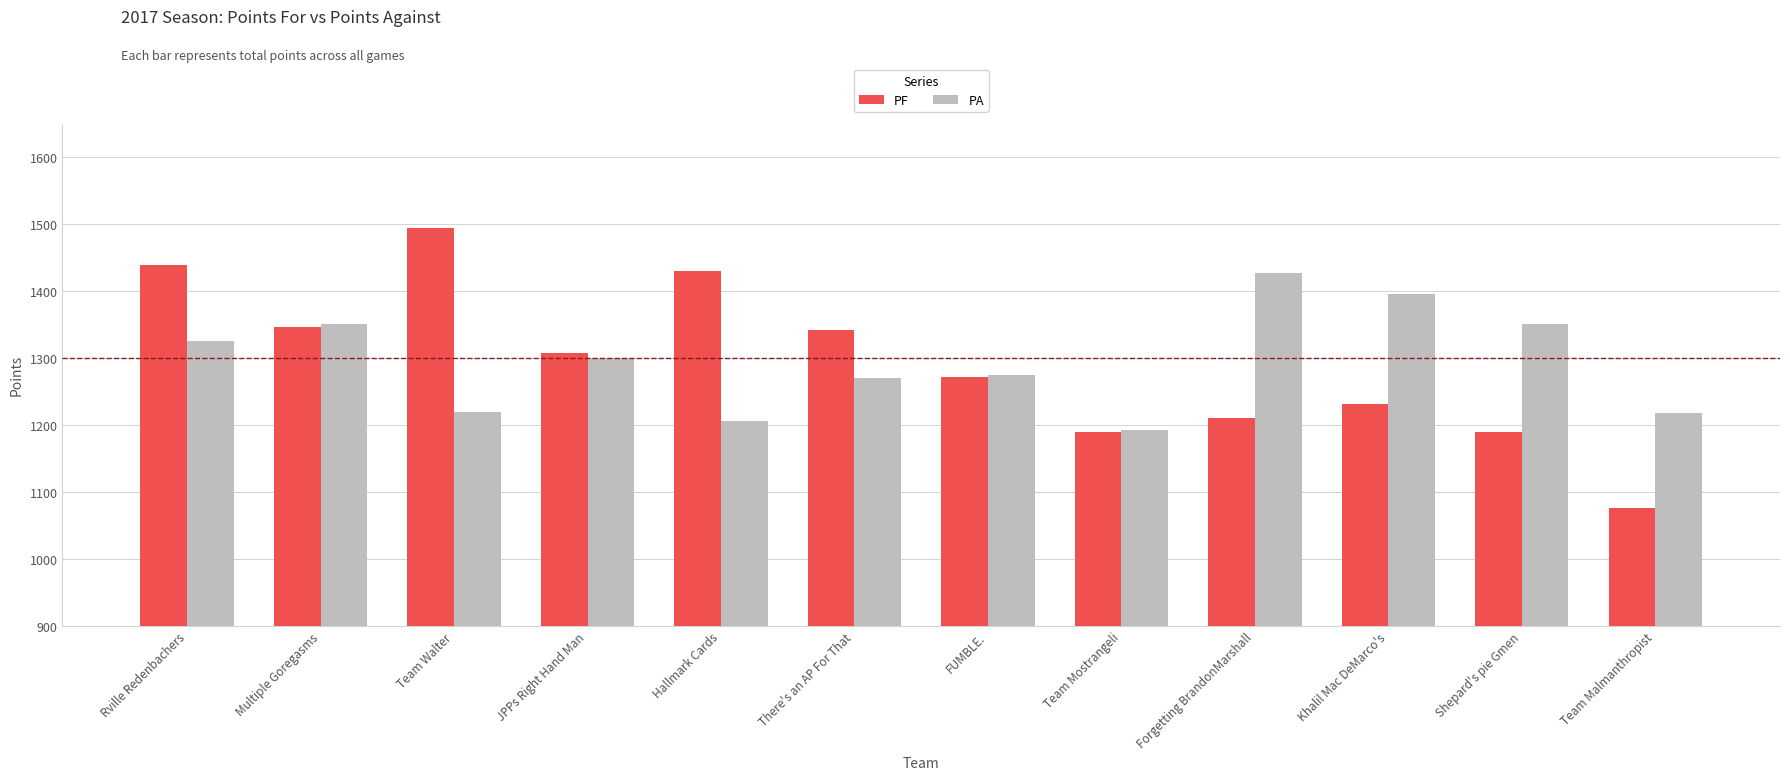

At which label does PA reach its peak?

Forgetting BrandonMarshall